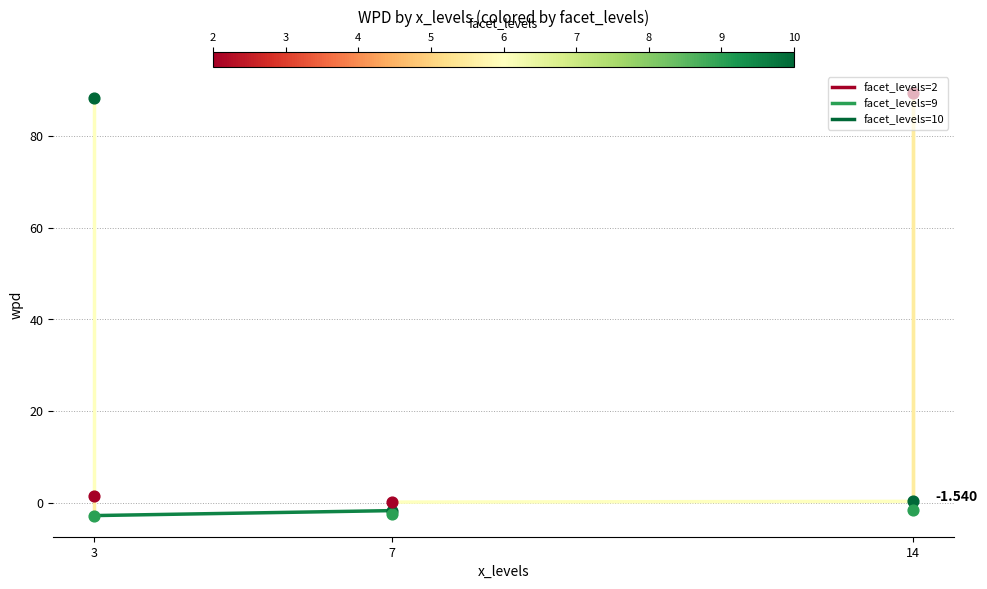

What is the change in value from 3 to 7?

-86.9